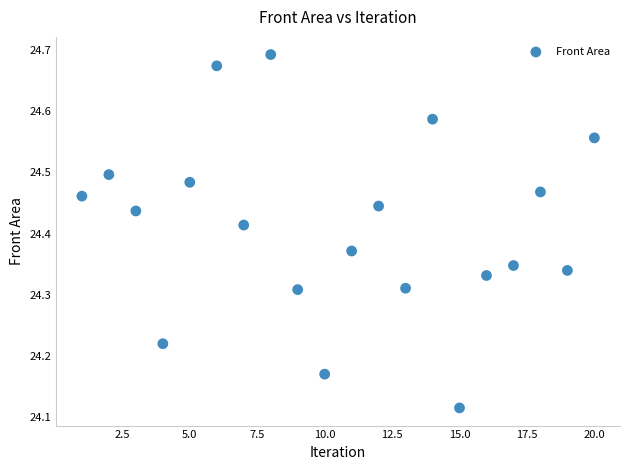

What is the range of X values (max minus min)?

19.0